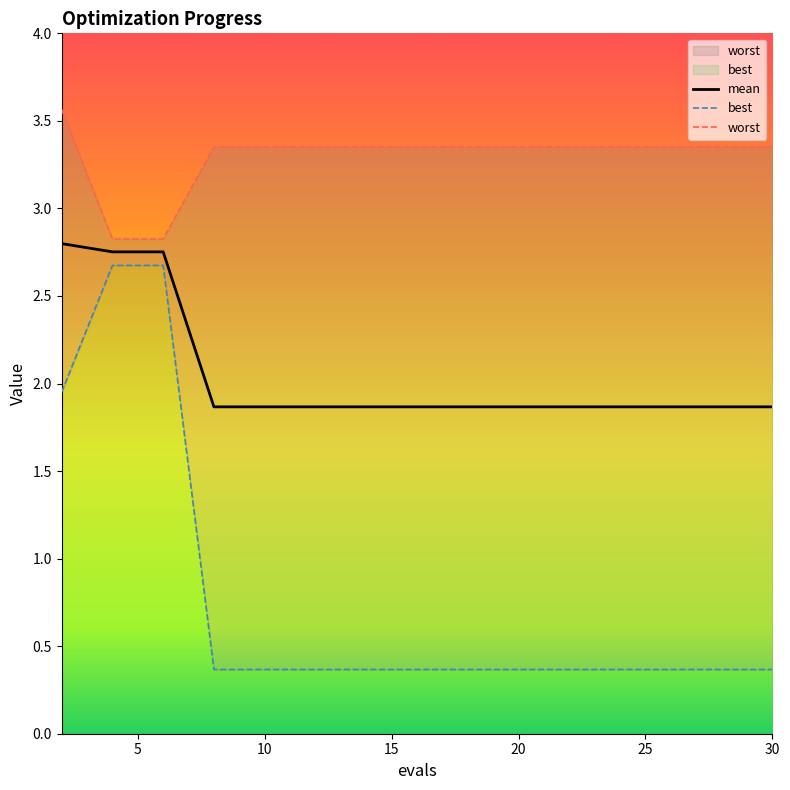

True or false: mean and worst cross at least once.

False